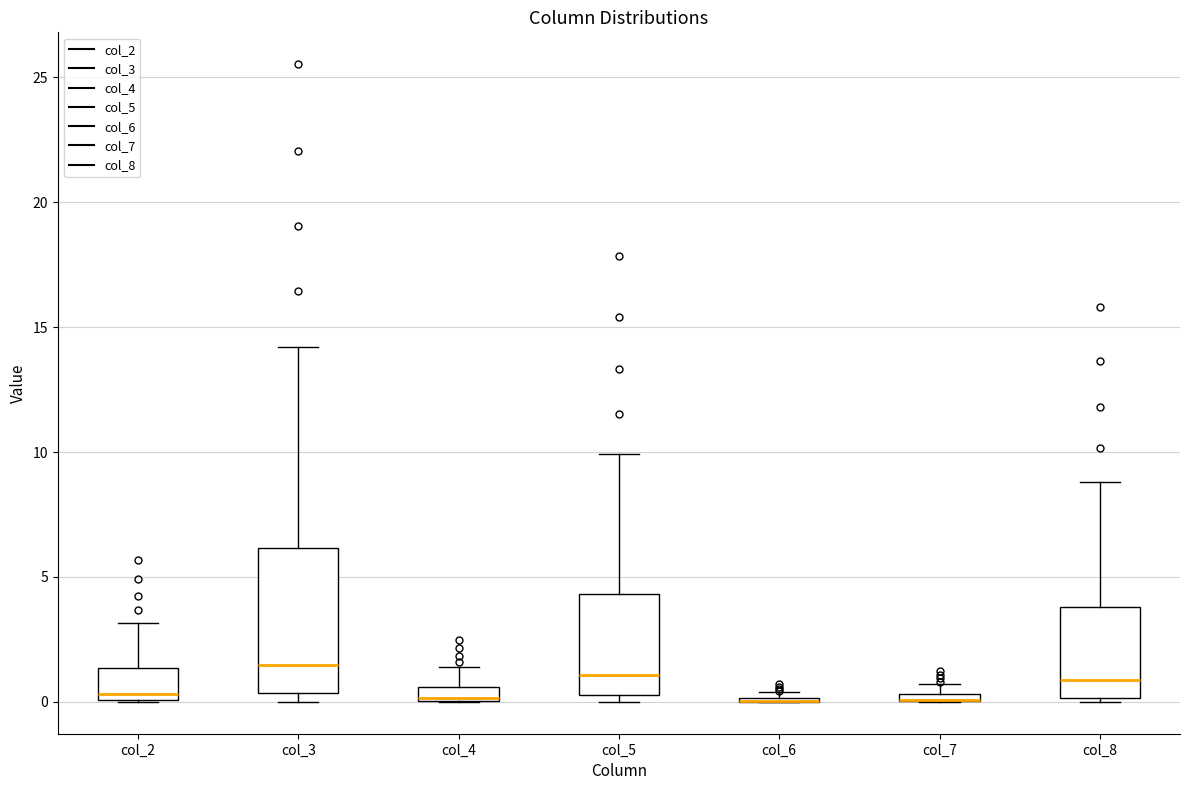

Which box is the tallest, from its lower edge to its upper edge?

col_3